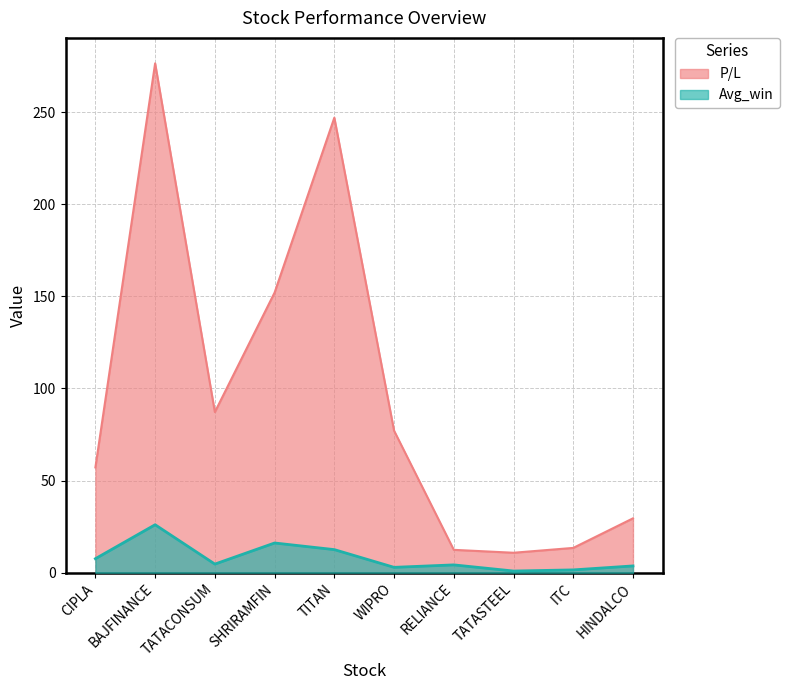

At how many categories does at least one series exceed 242?

2